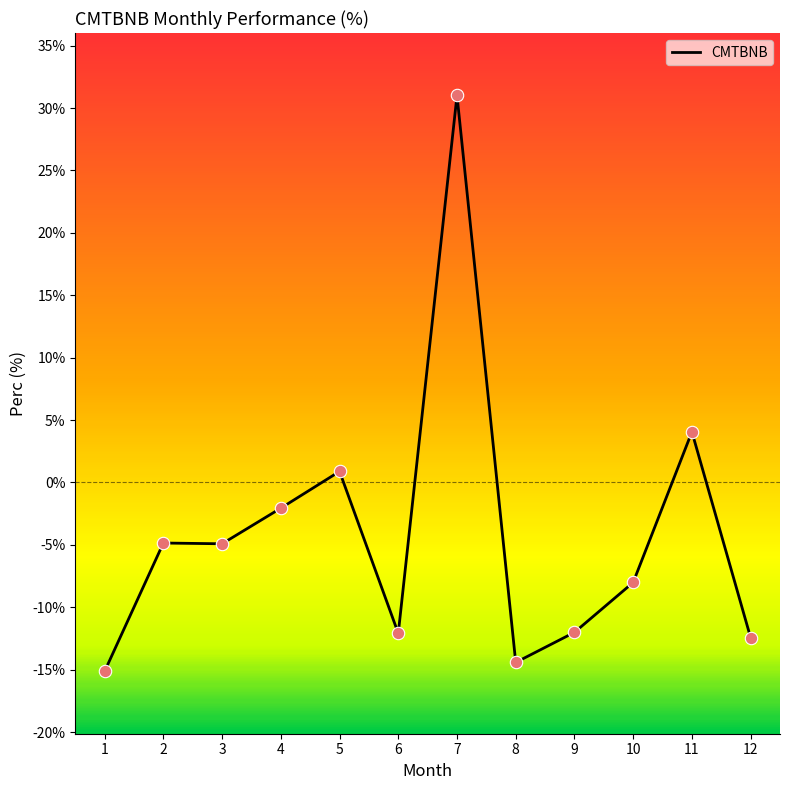

Between 7 and 3, which is larger?

7